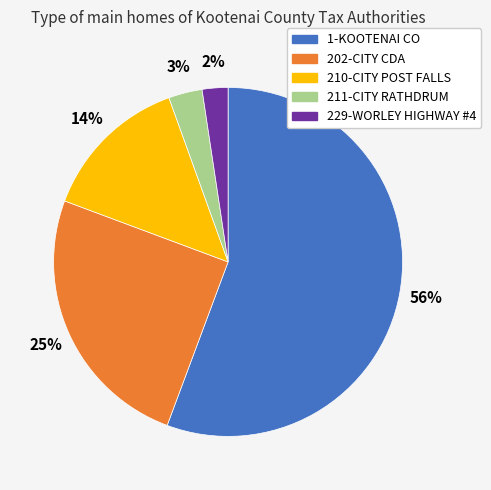

To the nearest percent, what is the average slice percentage?

20%